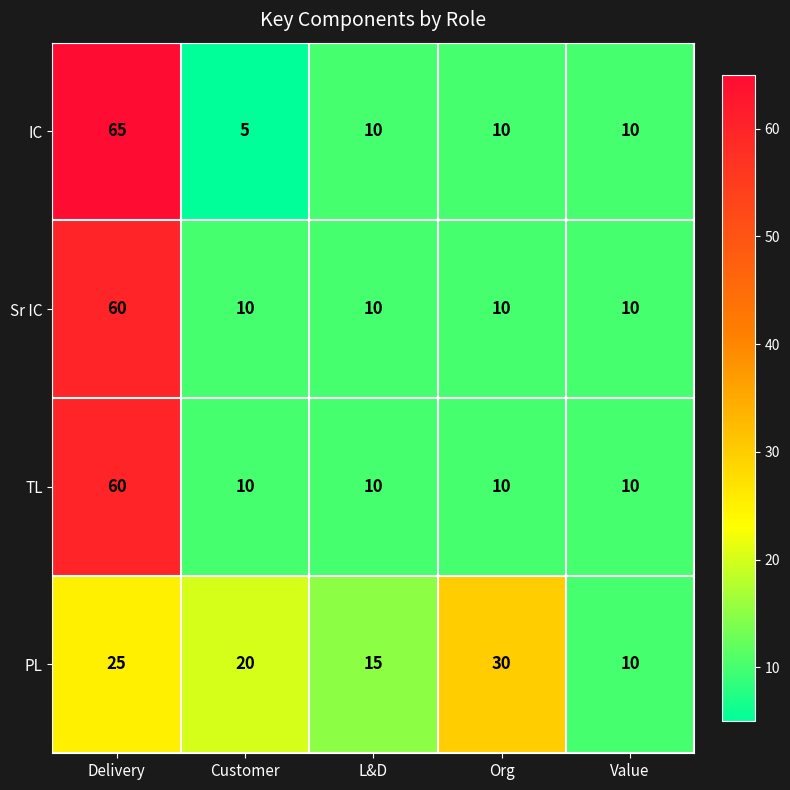

At which category is the sum across all series the highest?

Delivery